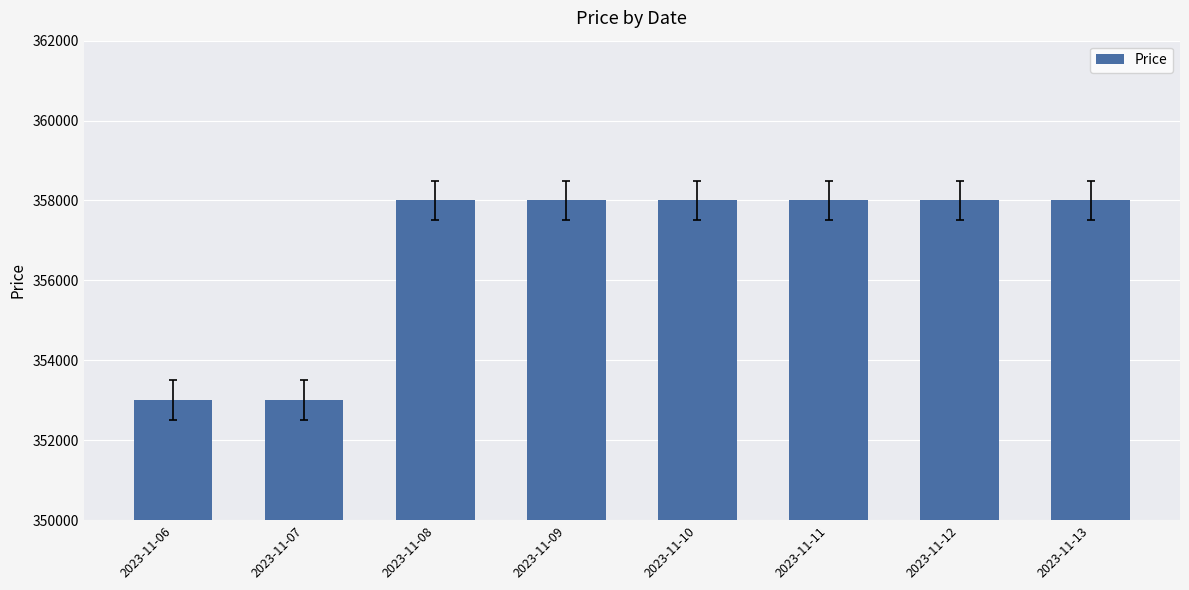

What is the maximum value shown in the chart?

358000